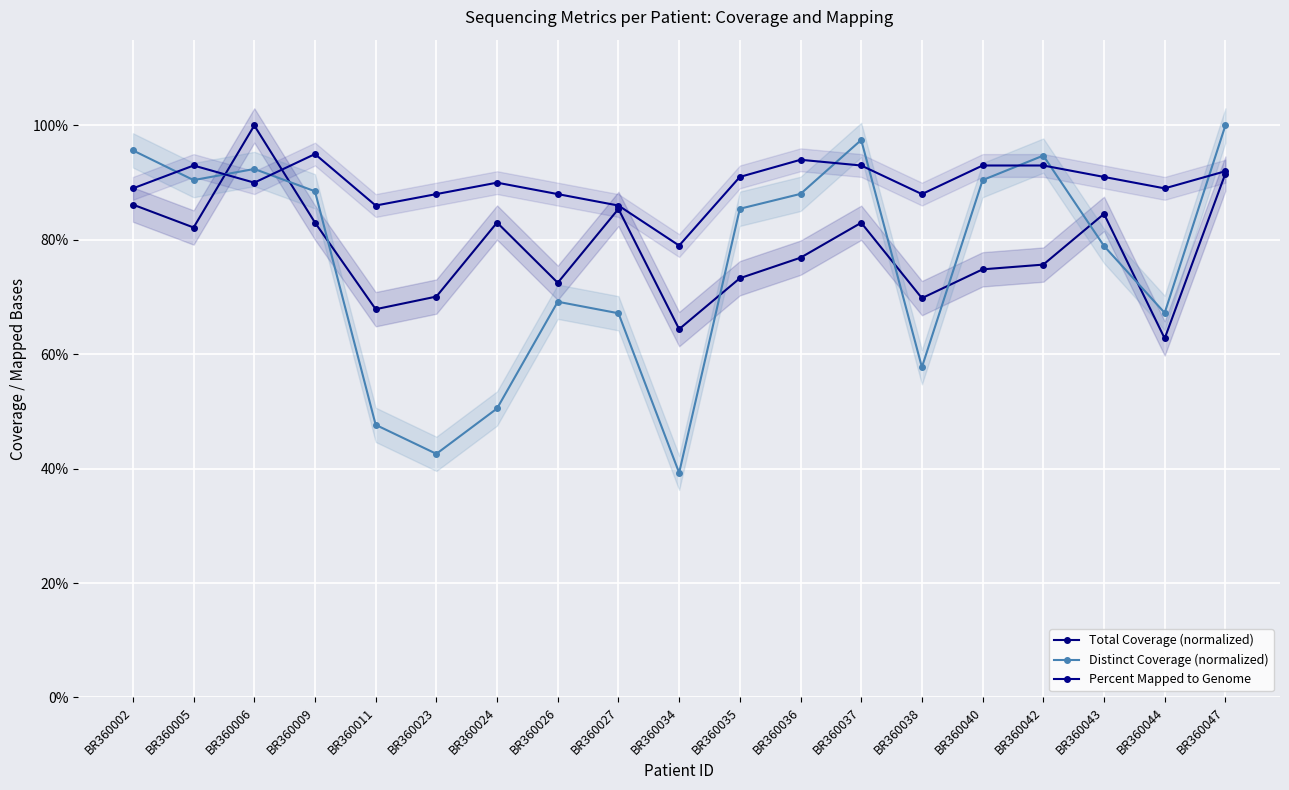

True or false: Distinct Coverage (normalized) and Percent Mapped to Genome intersect in this chart.

True